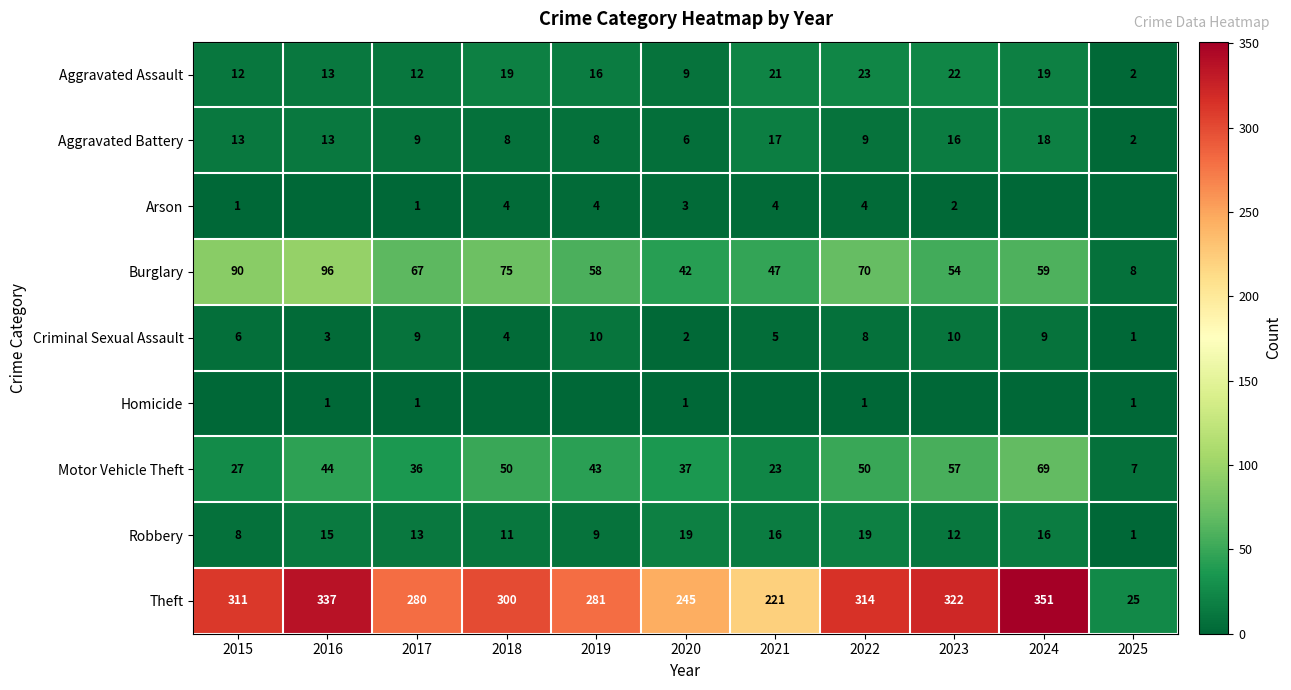

At which label does Burglary first exceed 59?

2015